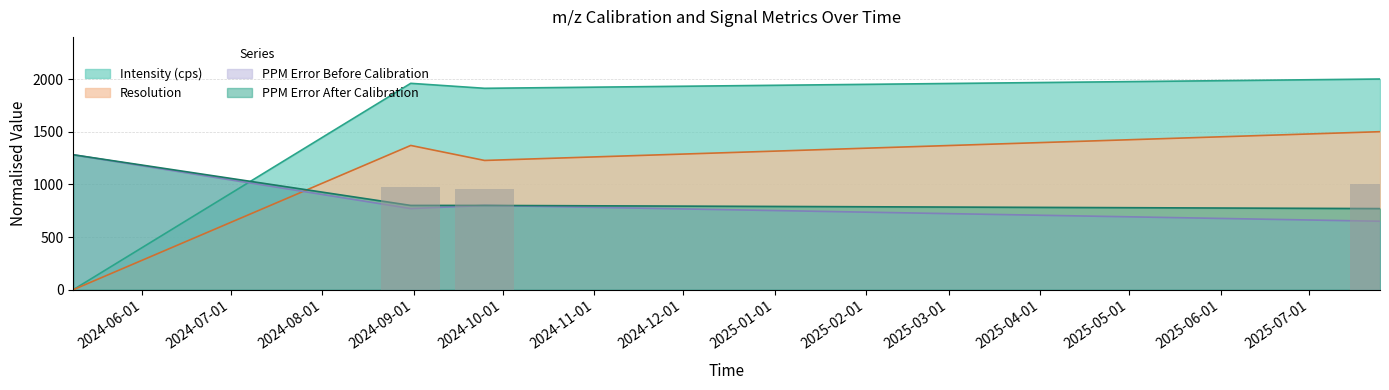

The value of m/z Before Calibration (Da) at 2024-05-08 15:39:06 is 282.0. True or false?

False